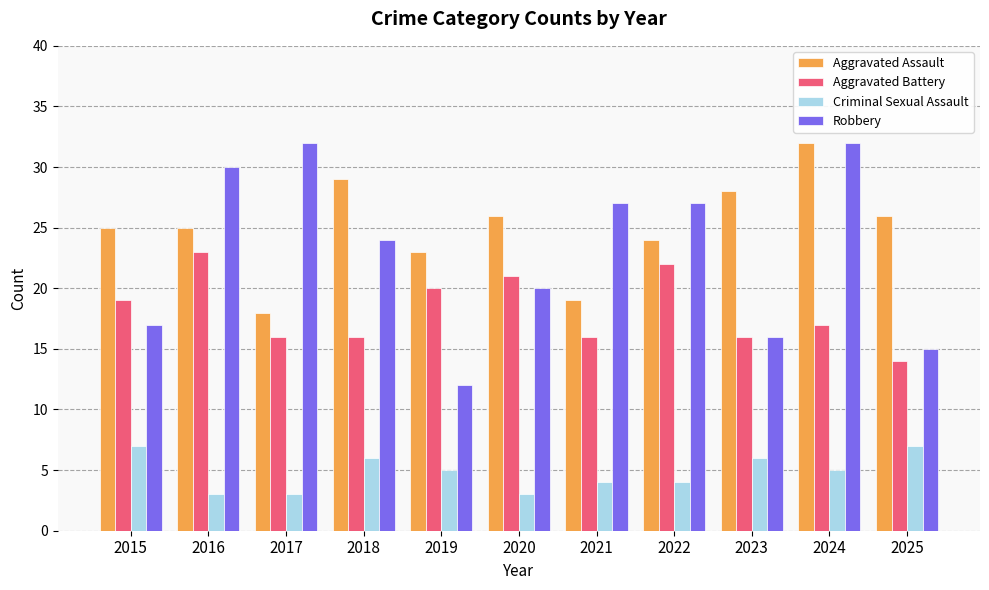

What is the difference between the second highest and second lowest values in the Criminal Sexual Assault series?

4